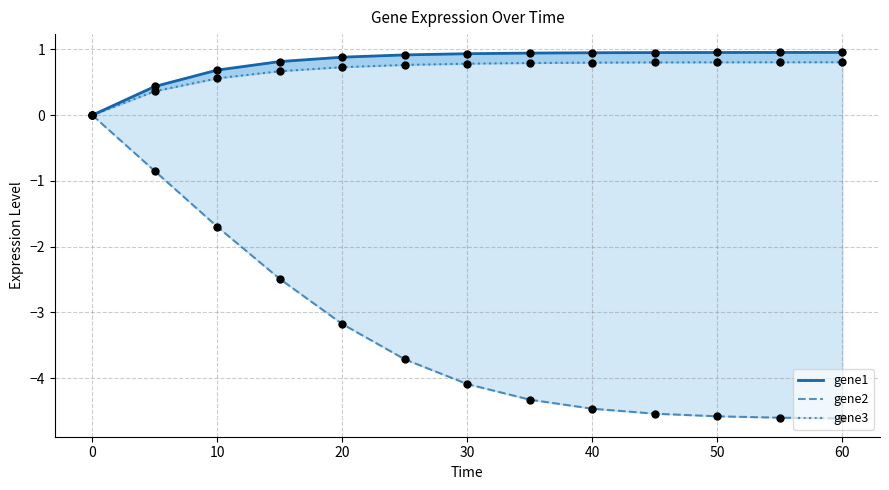

Which series reaches the minimum Y coordinate?

gene2